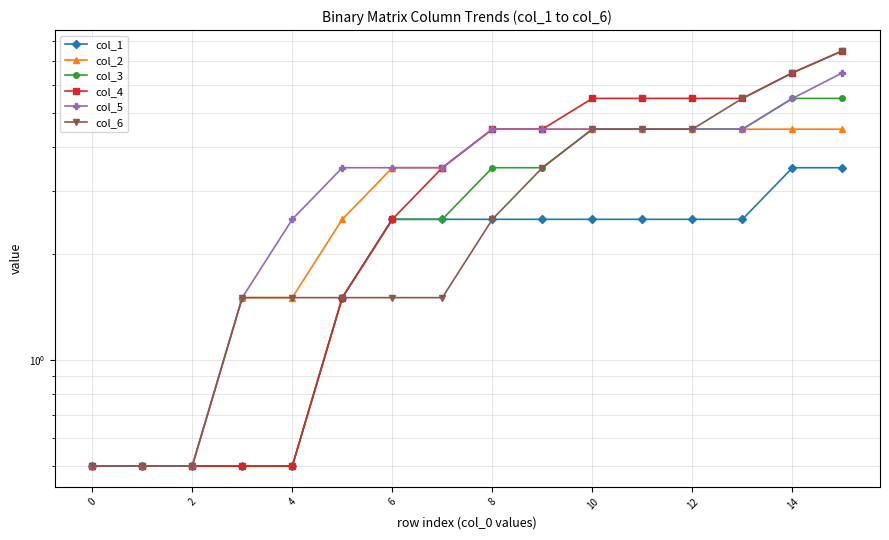

Is the value of col_4 at 12 greater than the value of col_1 at 2?

Yes